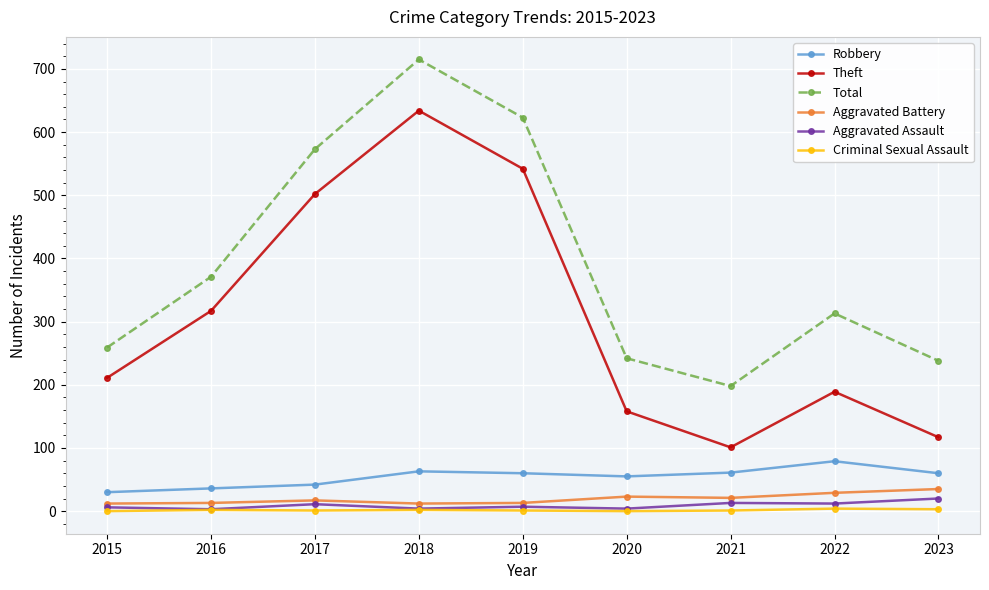

At which category is the sum across all series the highest?

2018